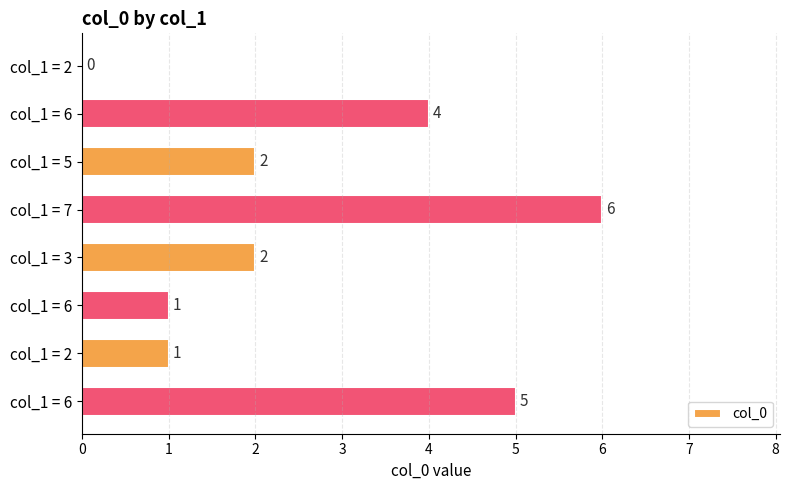

What is the difference between the maximum and minimum values?

6